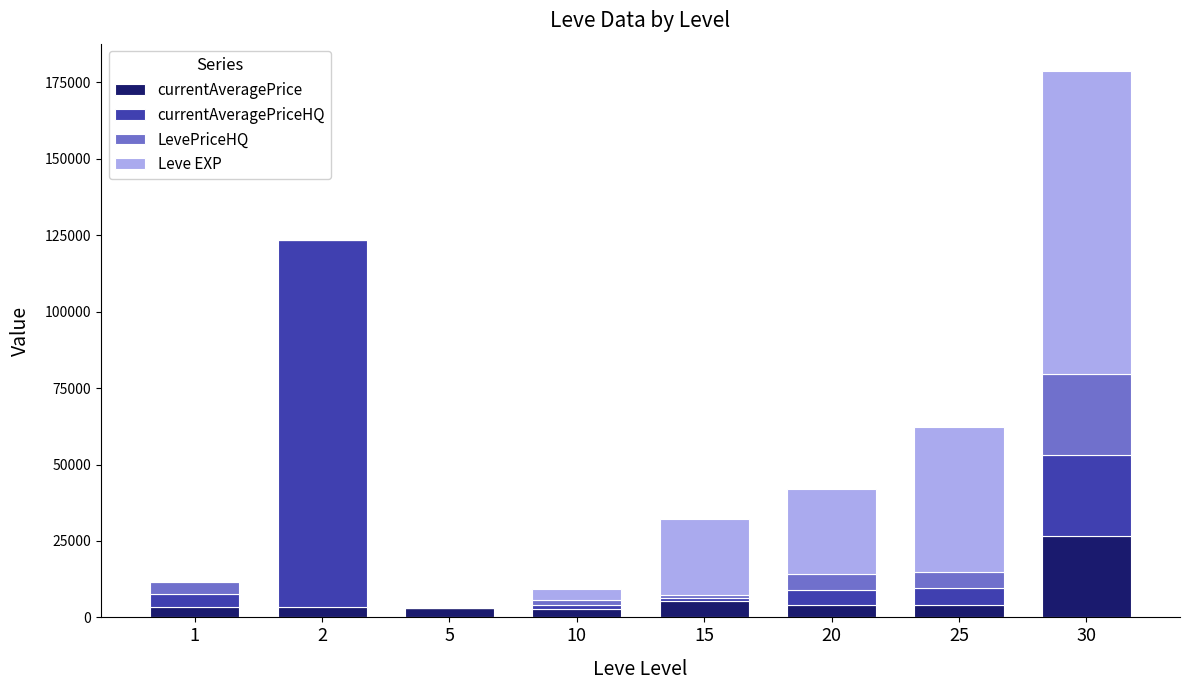

At which category is the sum across all series the highest?

30